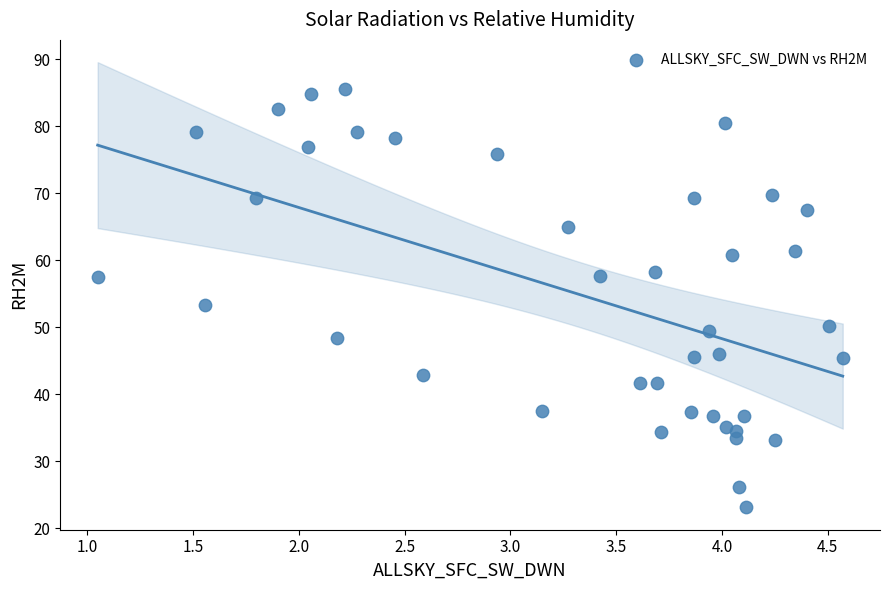

What is the range of Y values (max minus min)?

62.5